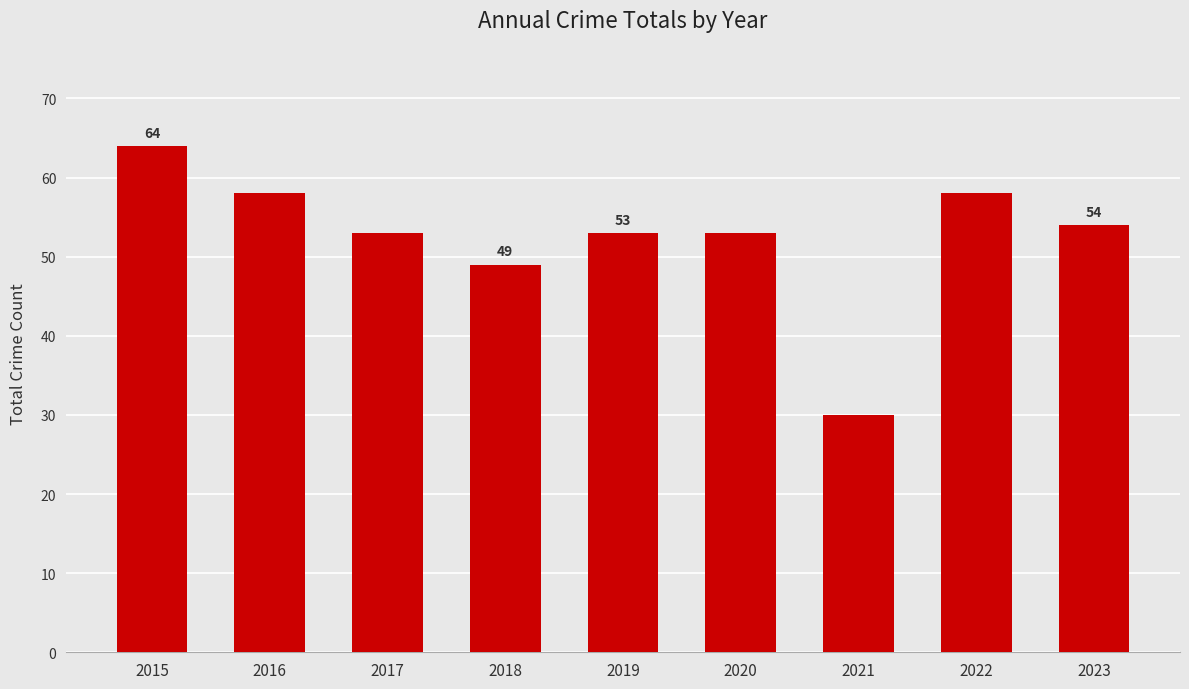

What is the difference between the values at 2015 and 2023?

10